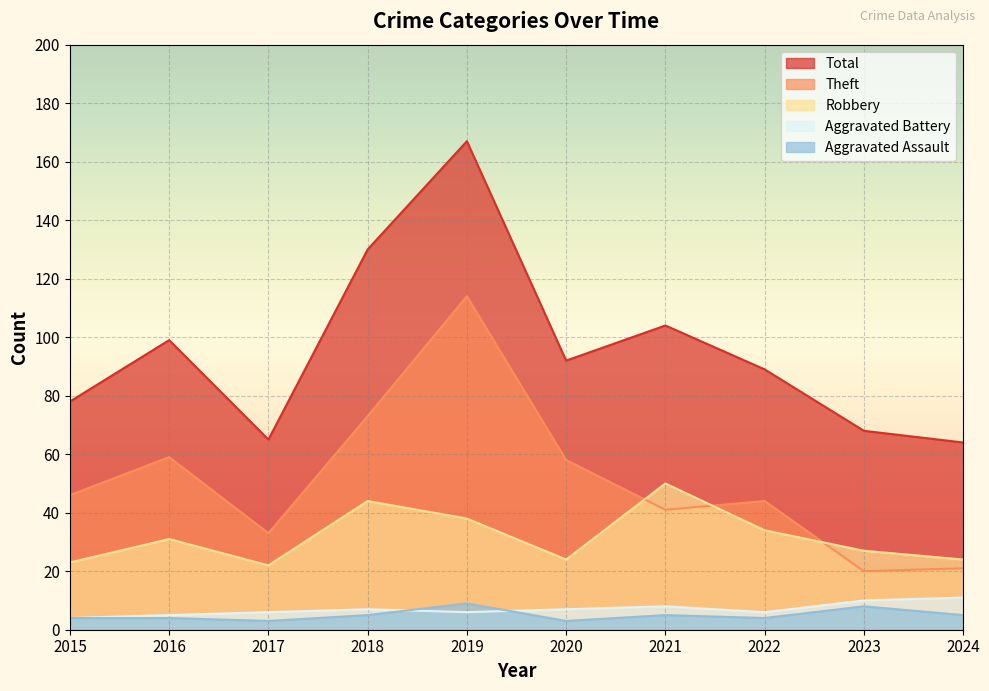

Rank the series by their maximum value, from lowest to highest.

Aggravated Assault, Aggravated Battery, Robbery, Theft, Total